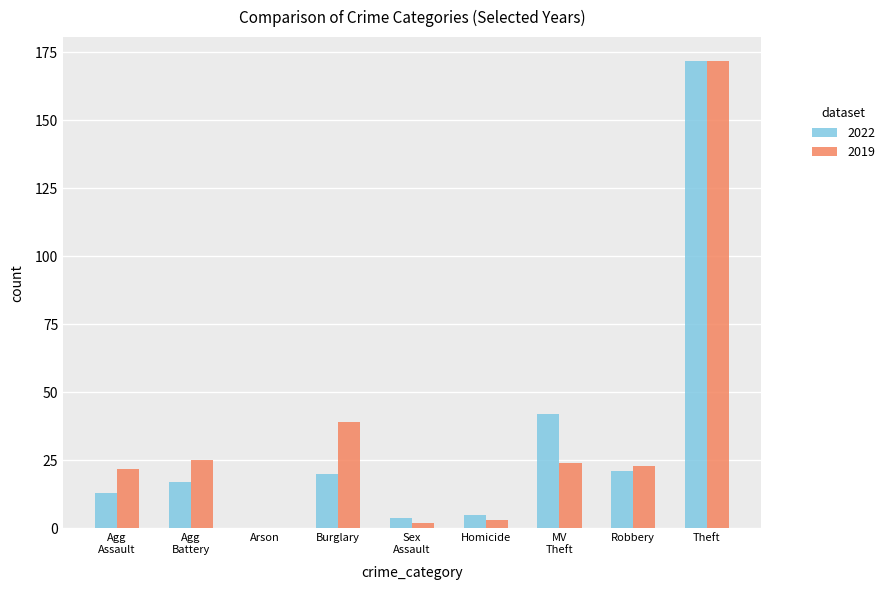

At which category does the chart reach its peak across all series?

Theft